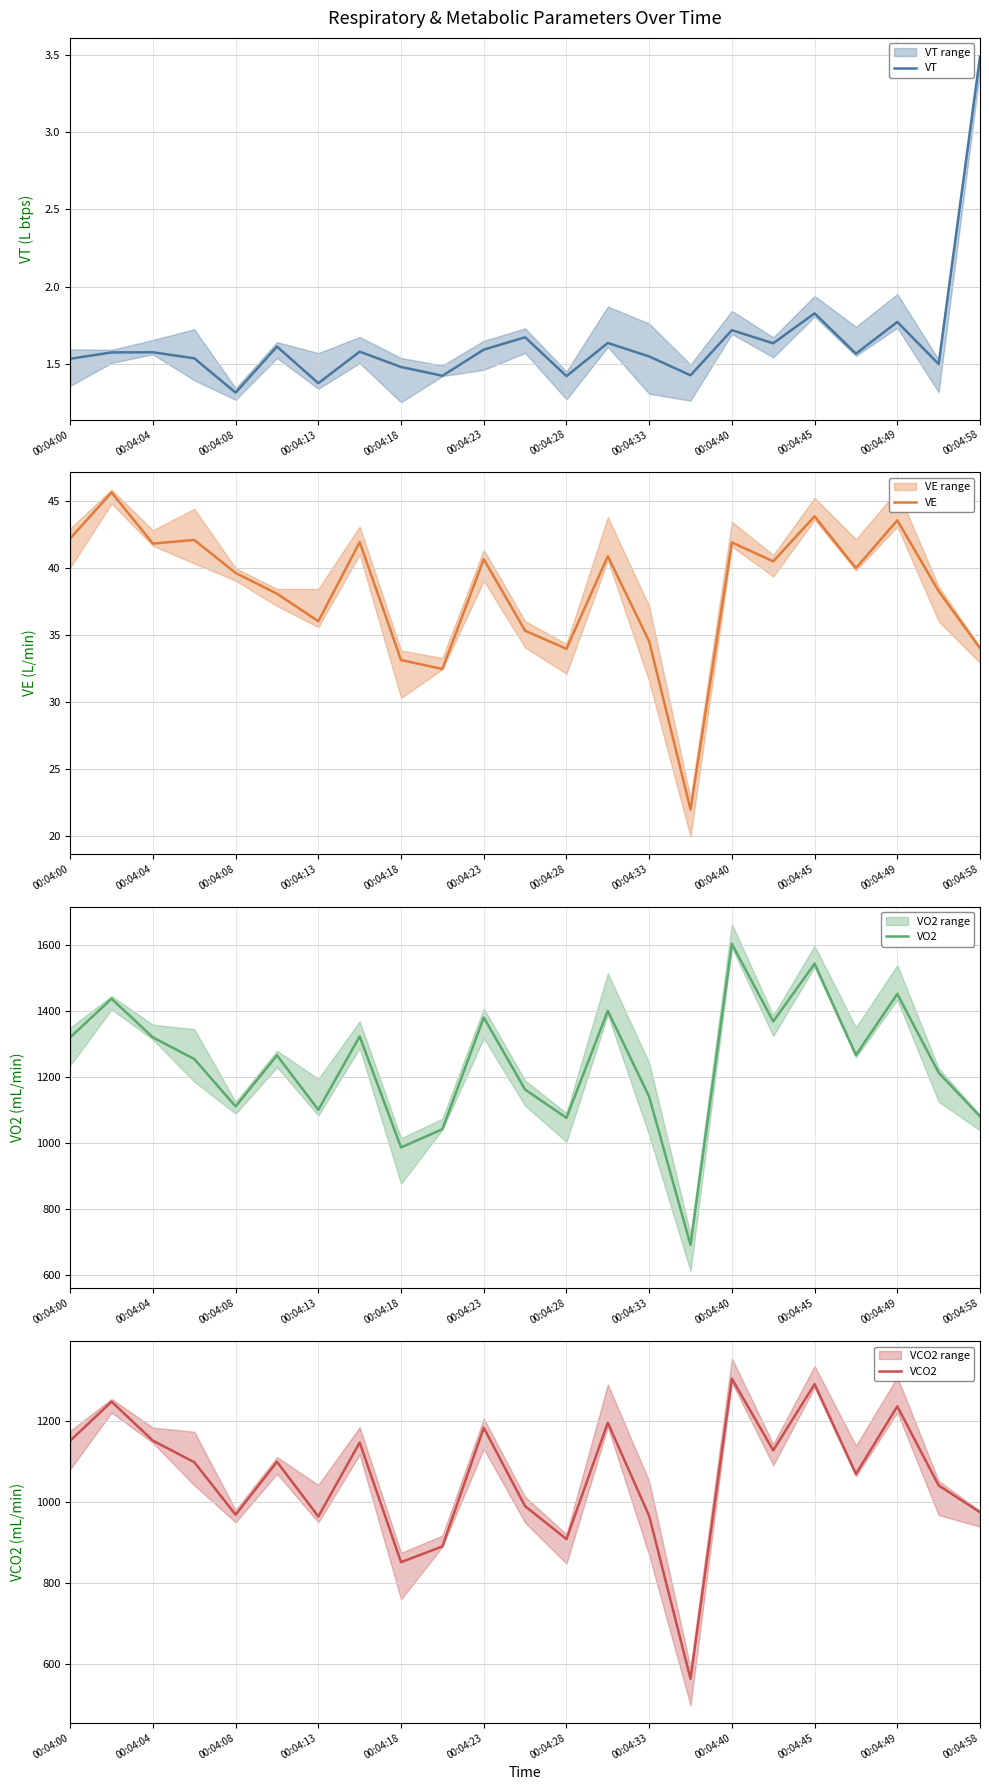

Read the VCO2 value at 00:04:28.

908.0